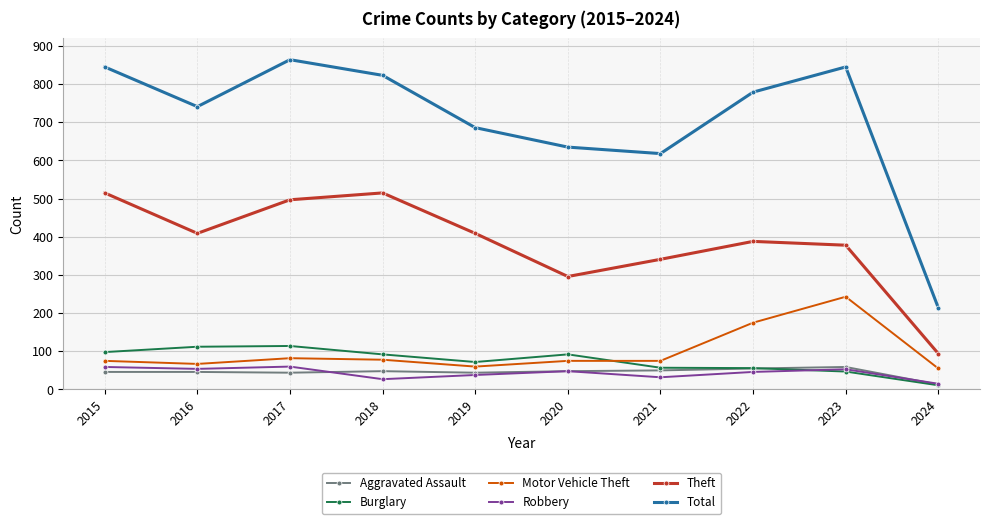

True or false: Aggravated Assault has more than 0 points higher than both neighbors.

True